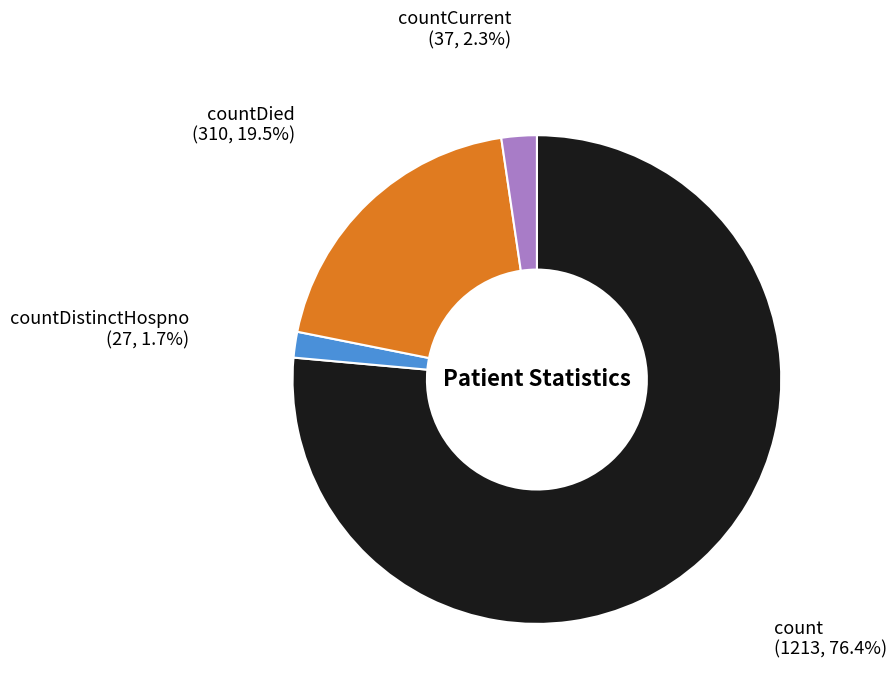

How much of the chart is everything except countDied?

80.5%